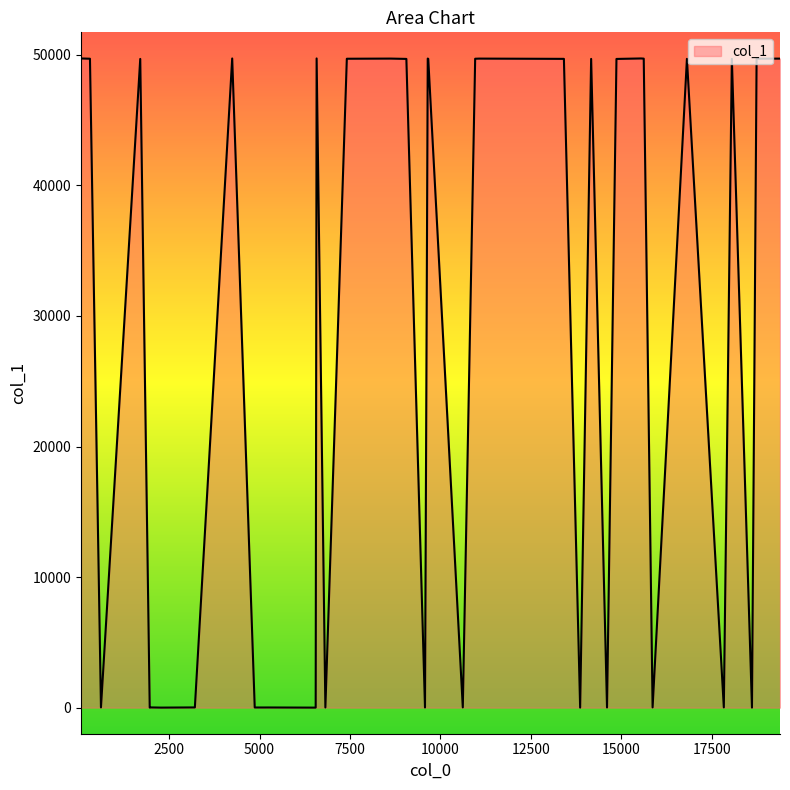

Count the number of data series in this chart.

1